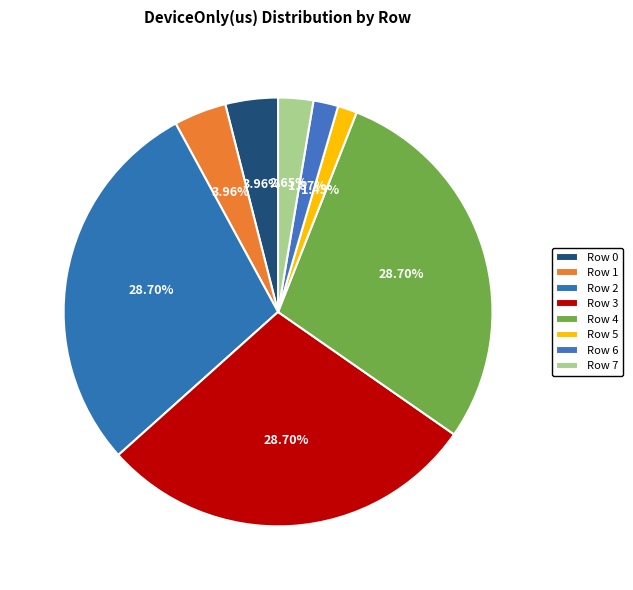

To the nearest percent, what percentage of the pie is Row 0?

4%